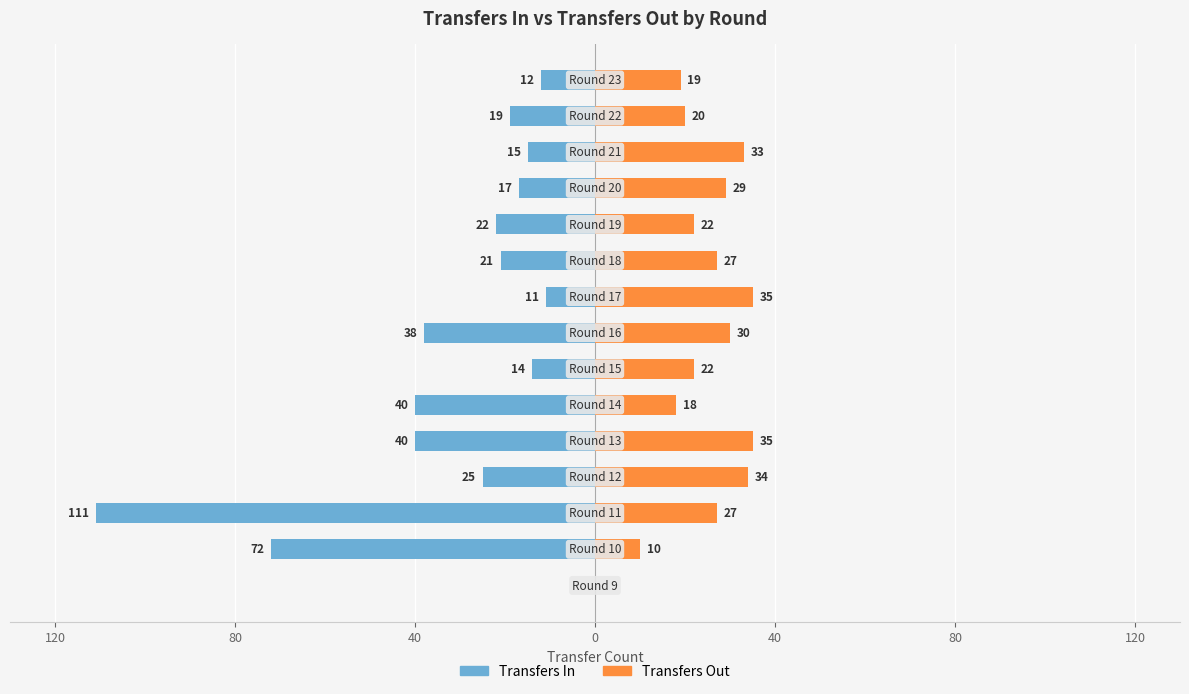

Reading left to right, list all the values displayed in this chart.

Transfers In: 0	-72	-111	-25	-40	-40	-14	-38	-11	-21	-22	-17	-15	-19	-12
Transfers Out: 0	10	27	34	35	18	22	30	35	27	22	29	33	20	19